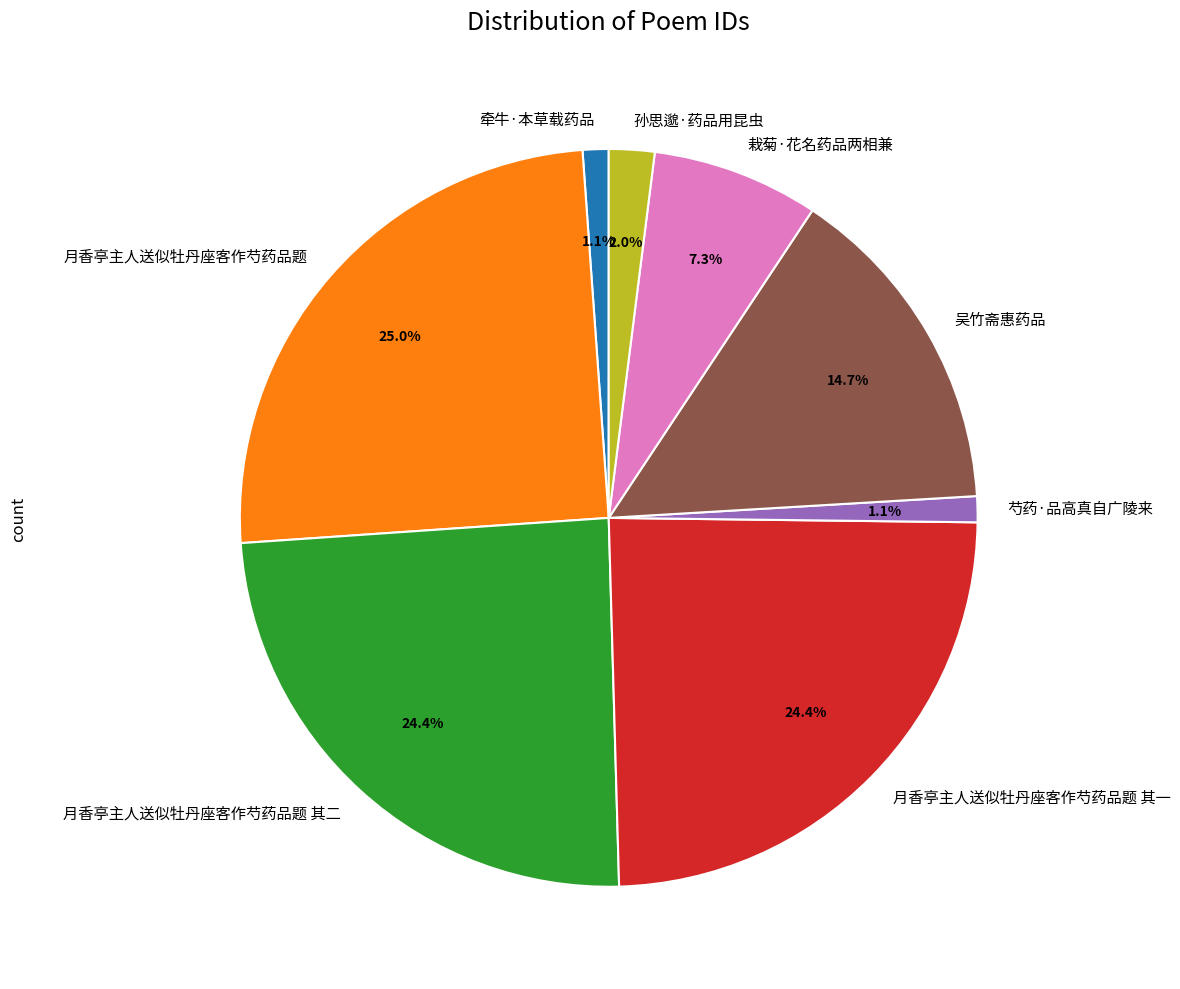

Which has a higher value, 芍药·品高真自广陵来 or 孙思邈·药品用昆虫?

孙思邈·药品用昆虫